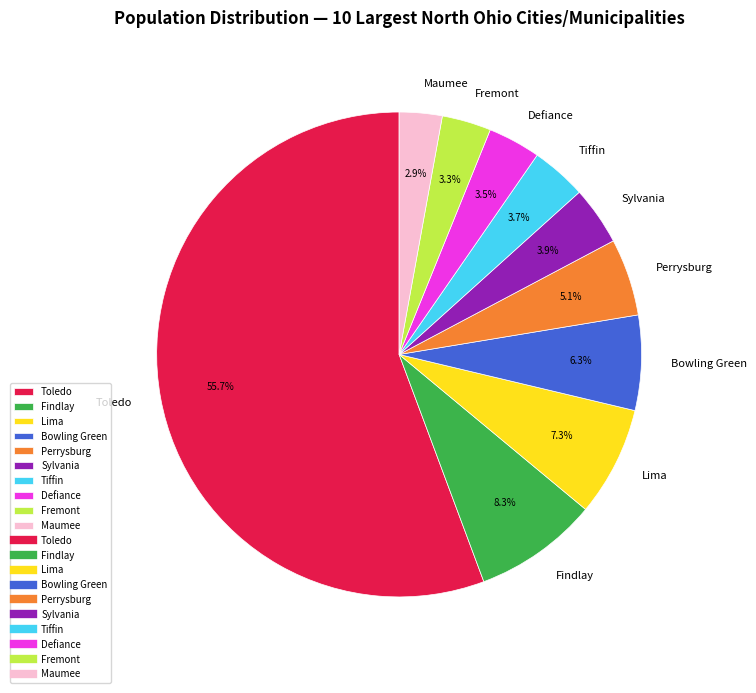

To the nearest percent, what is the difference between the largest and smallest slice percentages?

53%